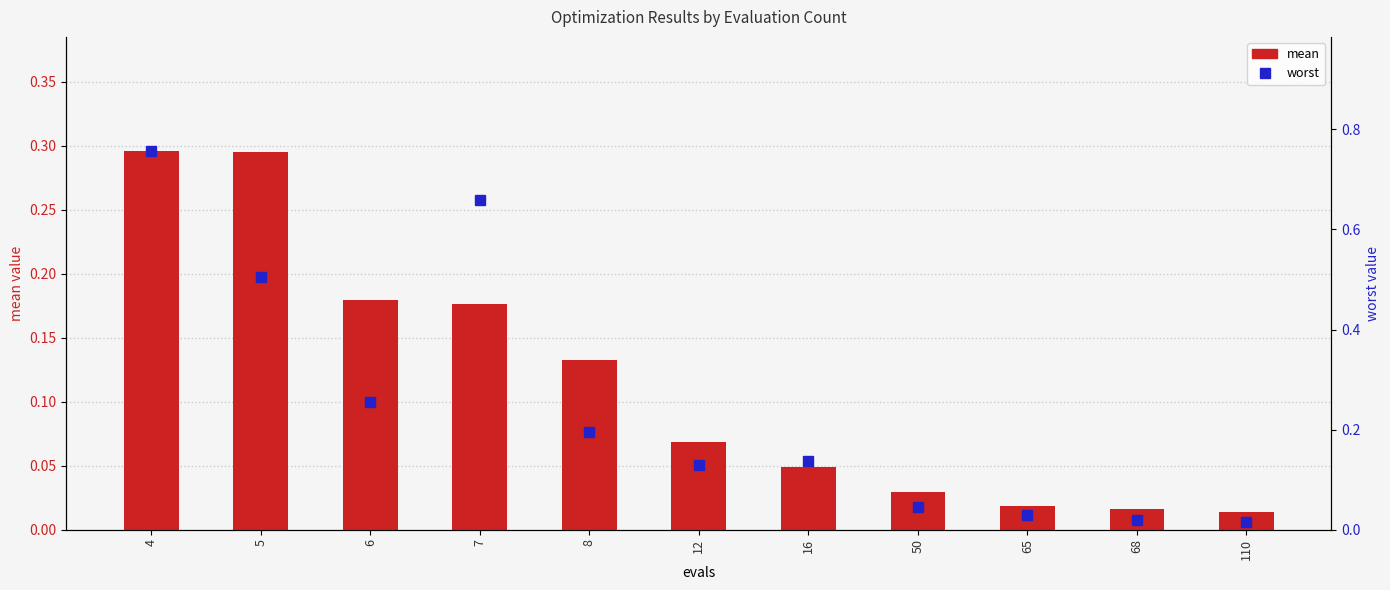

What is the total value across all series at 4?

1.1